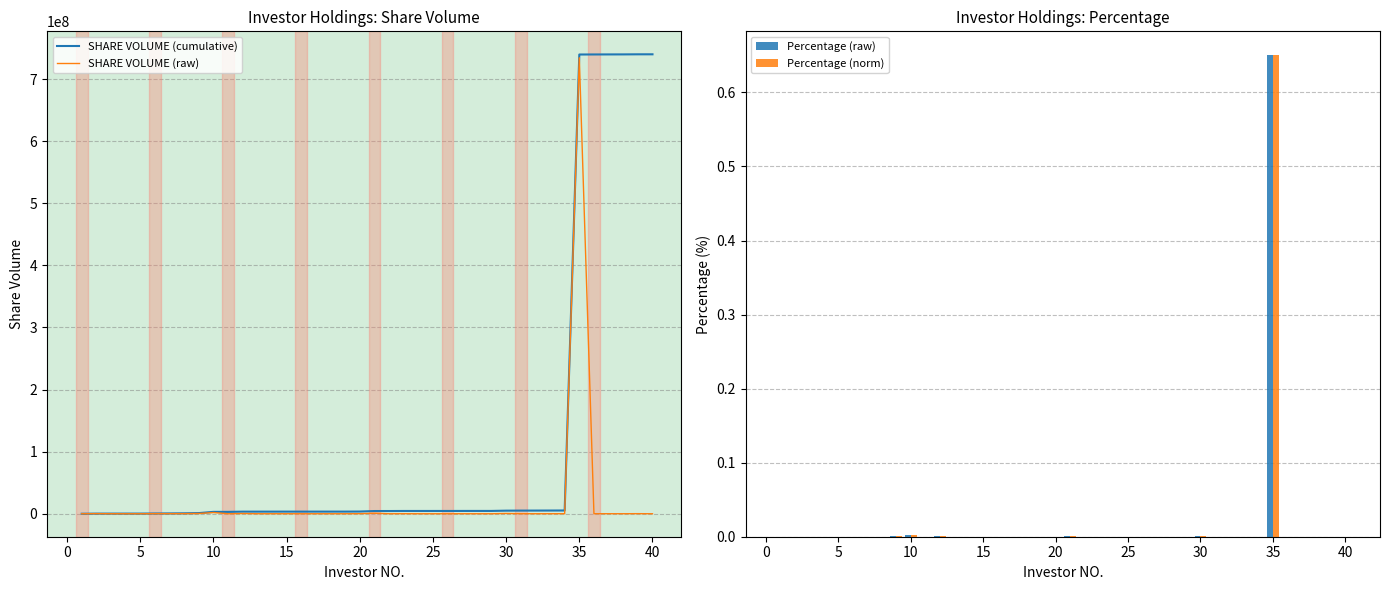

What is the maximum value for SHARE VOLUME (raw)?

734452500